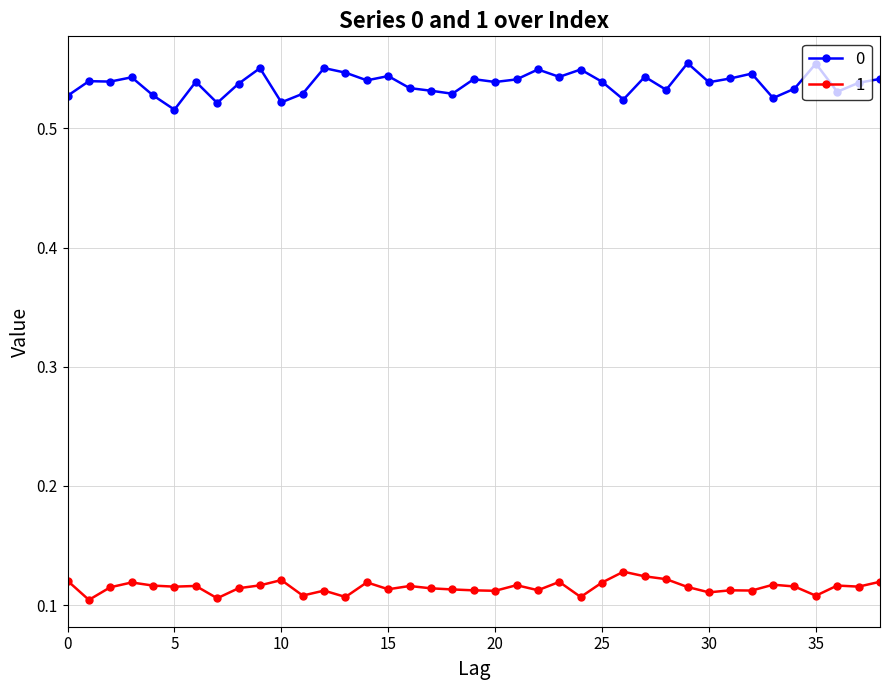

How many 0 values are between 0 and 1?

39